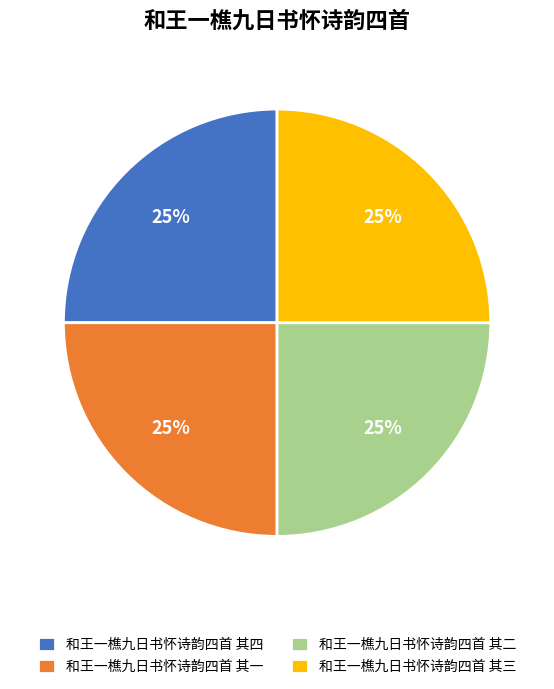

What percentage is the 和王一樵九日书怀诗韵四首 其四 slice, to the nearest percent?

25%